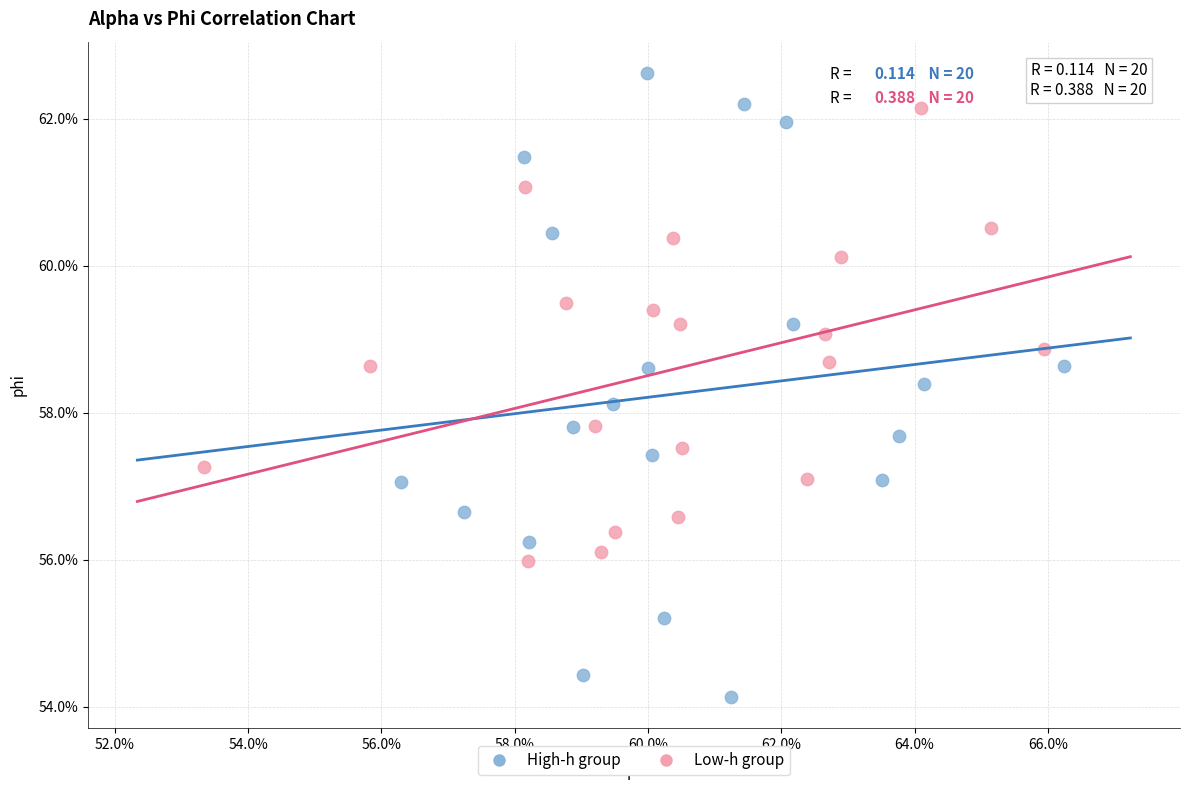

Which series contains the highest Y value?

High-h group